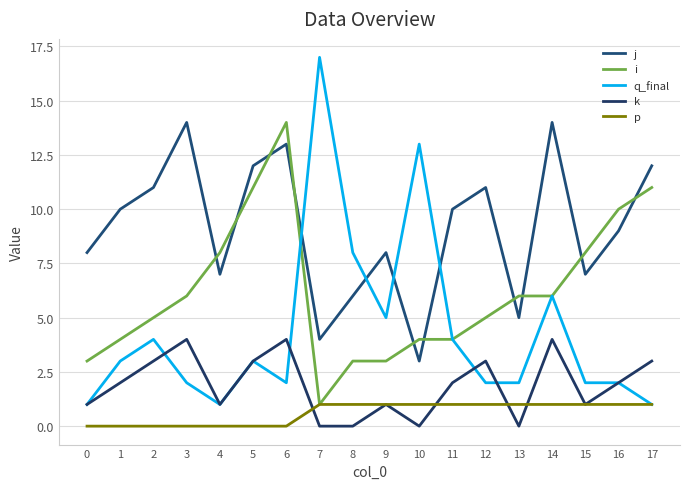

Does the chart display data point markers on the line(s)?

No